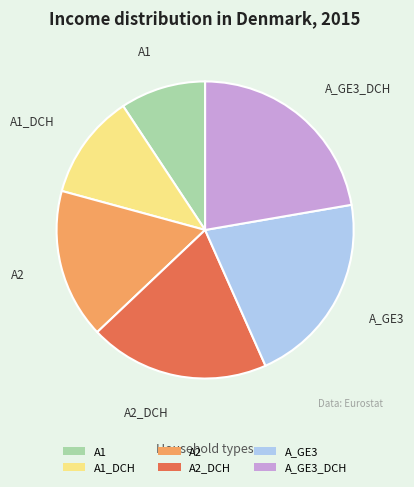

Rank the categories by value from highest to lowest.

A_GE3_DCH, A_GE3, A2_DCH, A2, A1_DCH, A1